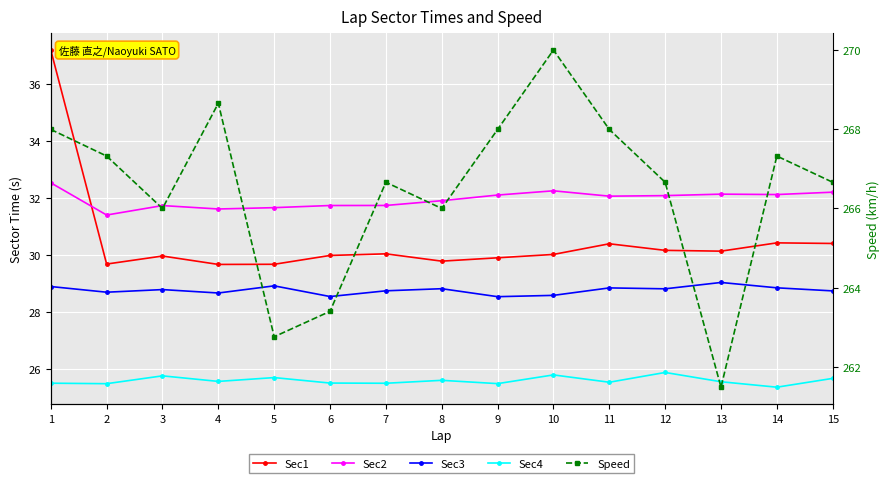

True or false: Sec1 has more than 1 interior local peaks.

True